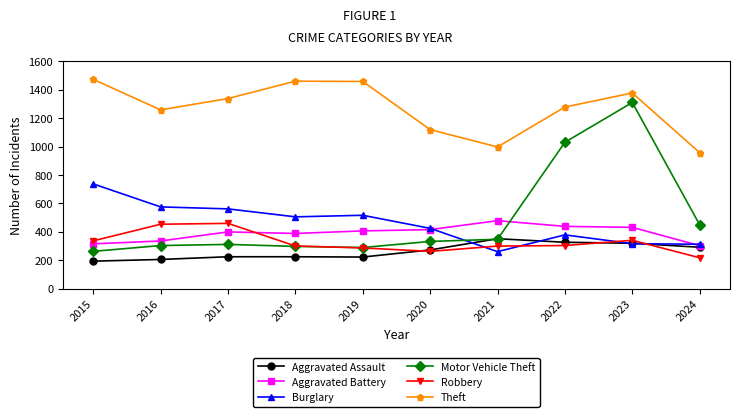

True or false: Burglary and Theft intersect in this chart.

False